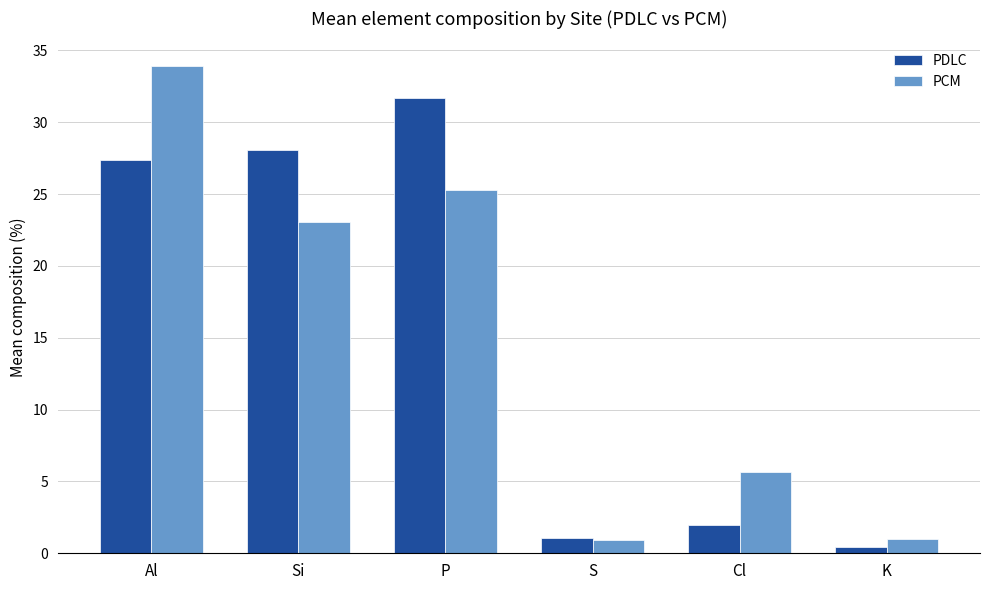

At how many categories does at least one series exceed 23?

3